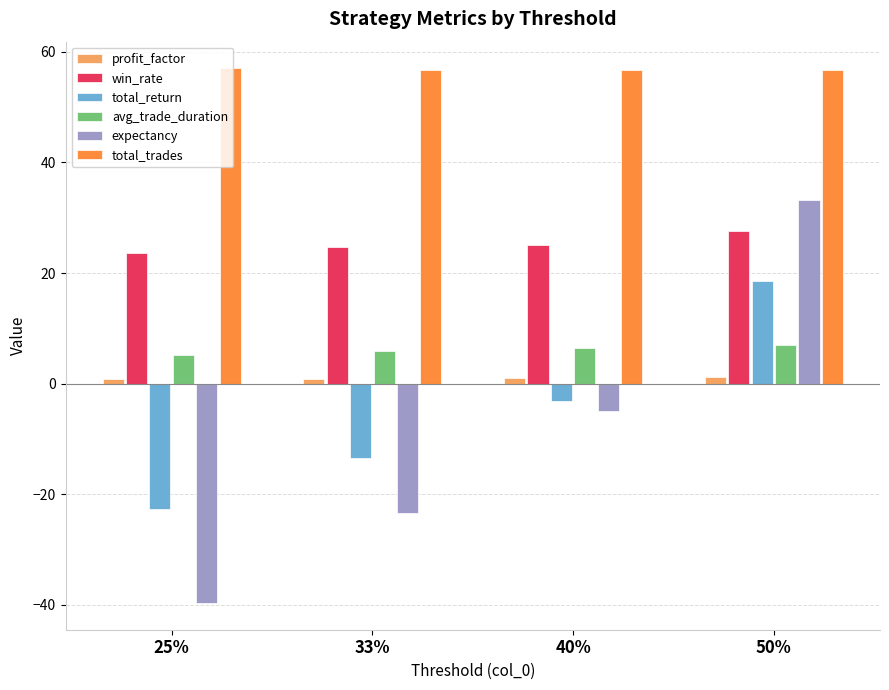

What is the label of the 3rd bar from the left?

40%